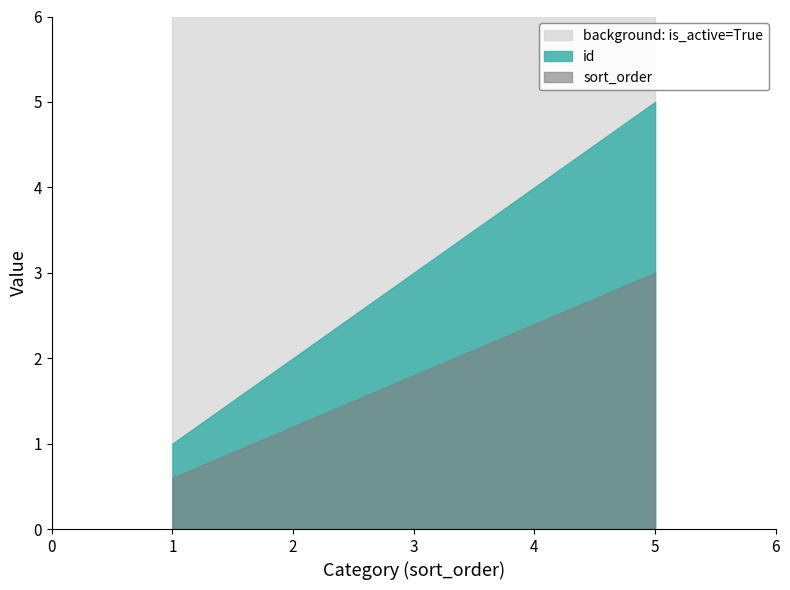

Which category has the highest value in the id series?

5